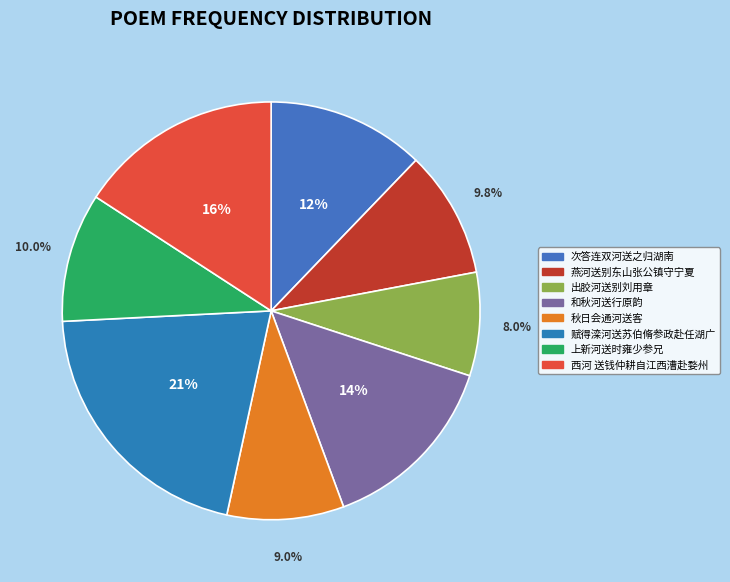

Count the number of slices in the pie.

8